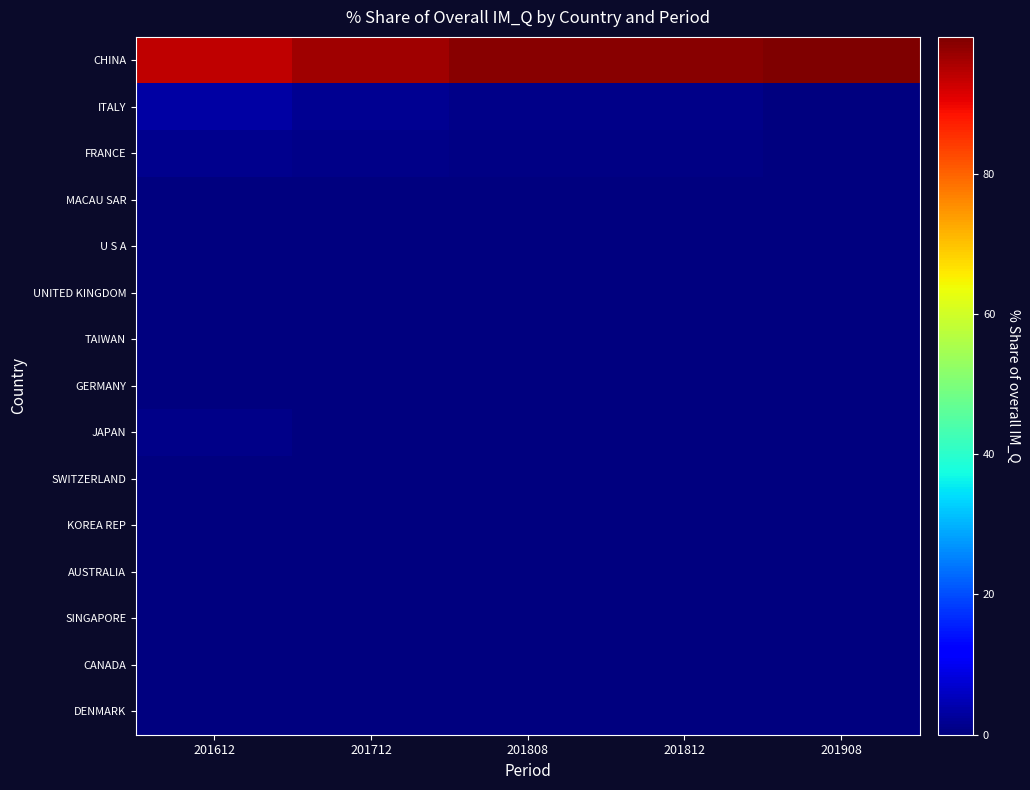

Rank the series by their maximum value, from highest to lowest.

CHINA, ITALY, FRANCE, JAPAN, GERMANY, TAIWAN, U S A, UNITED KINGDOM, MACAU SAR, SWITZERLAND, DENMARK, AUSTRALIA, KOREA REP, CANADA, SINGAPORE